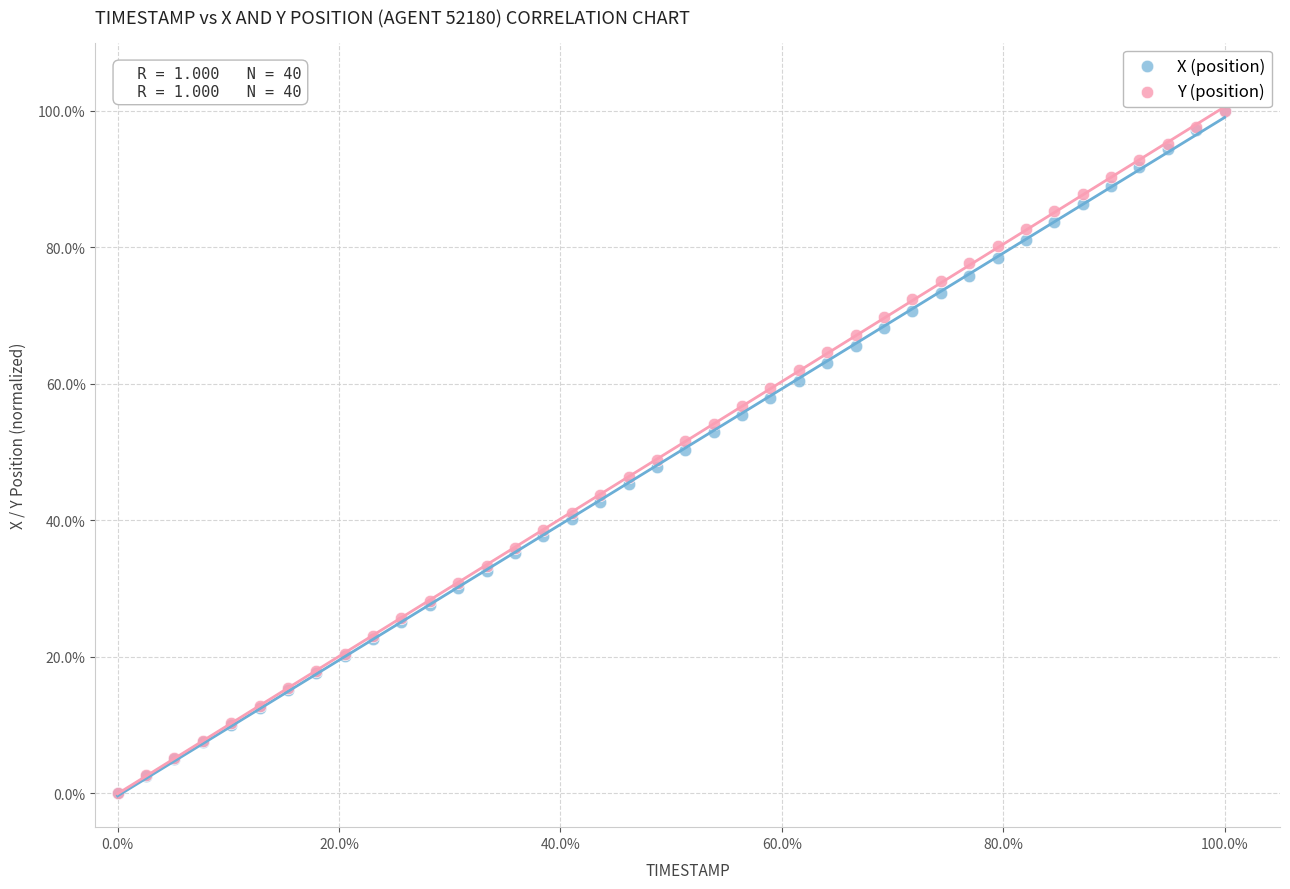

What are all the series names shown in the legend?

X (position), Y (position)